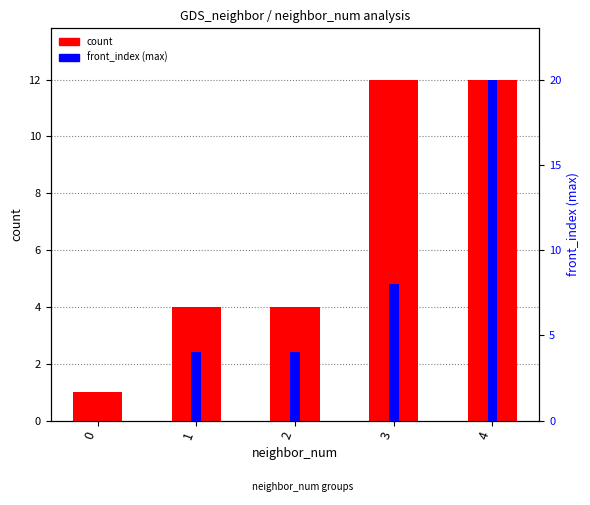

How many bars are there in total?

10